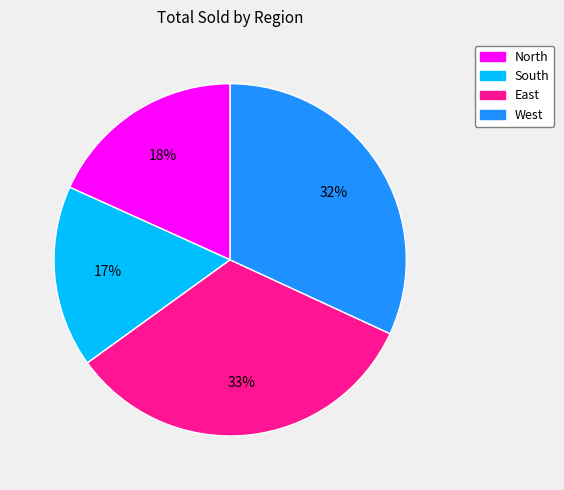

Does any single category account for the majority?

No